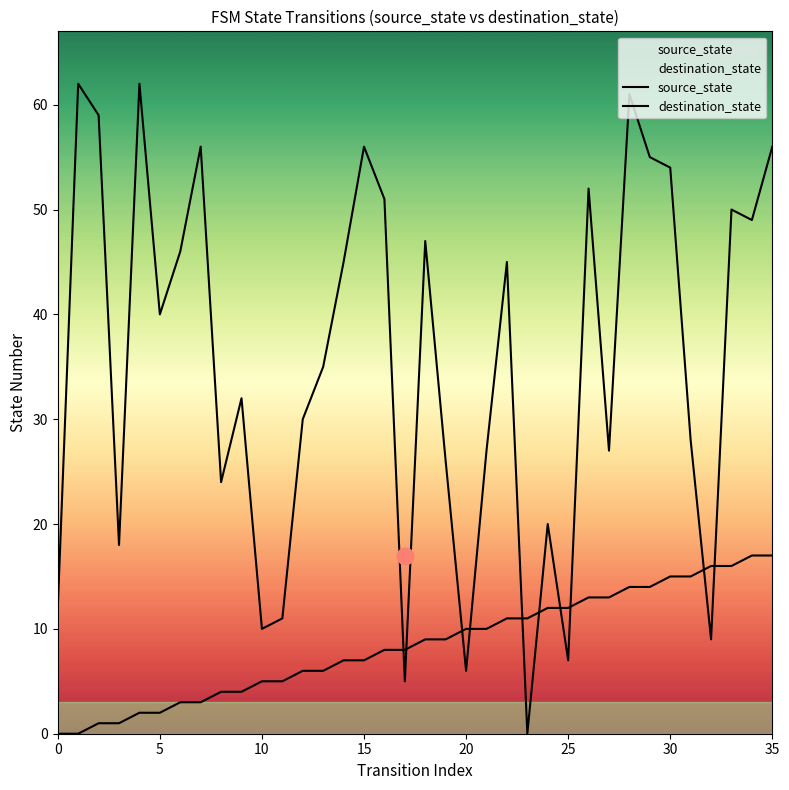

What is the total value across all series at 27?

40